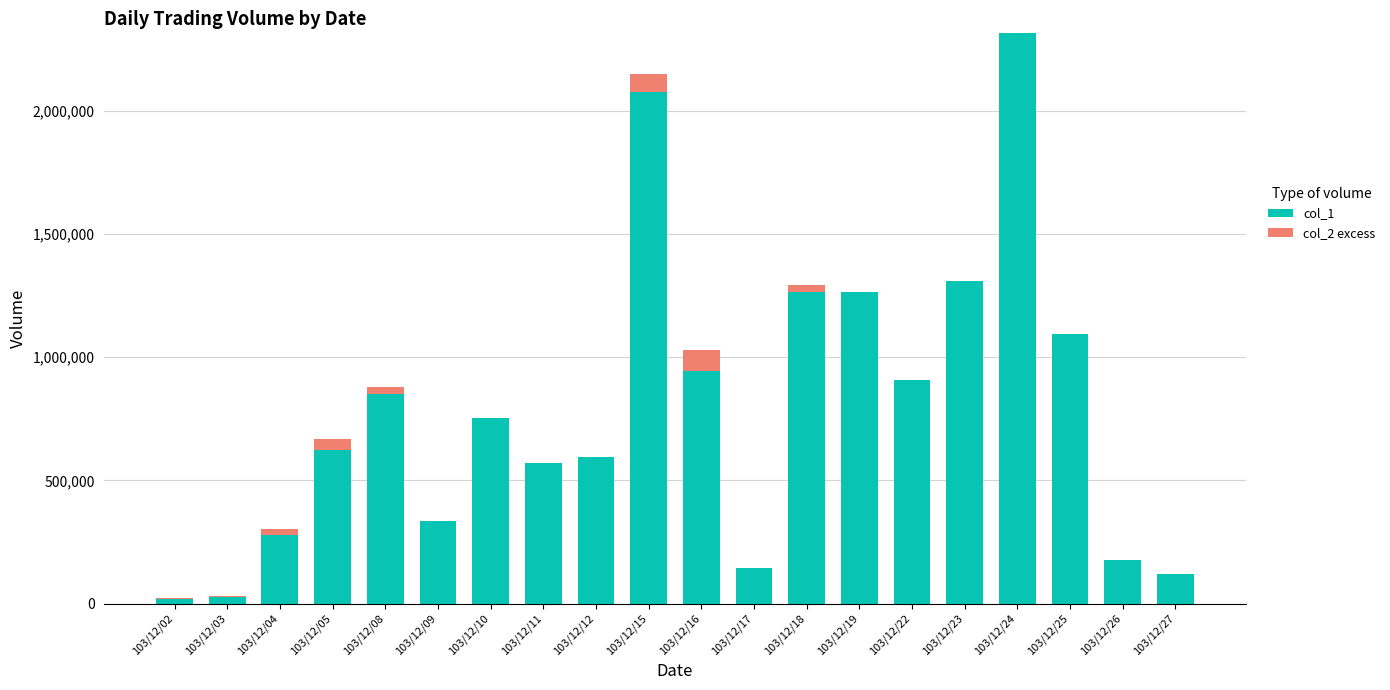

The value of col_1 at 103/12/18 is 726773. True or false?

False